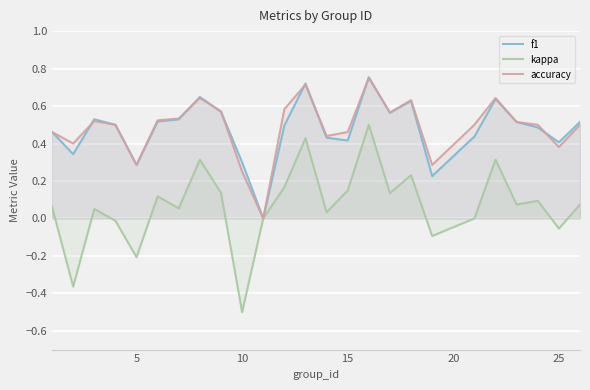

True or false: kappa and f1 intersect in this chart.

False